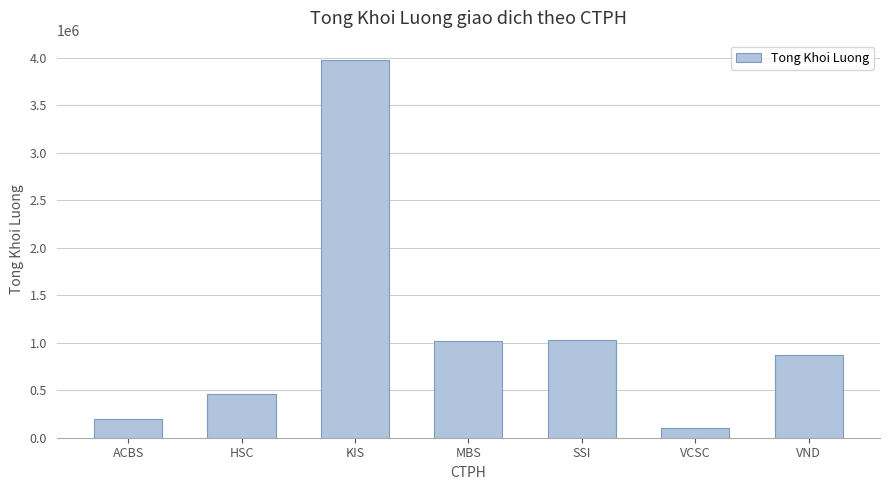

What is the change in value from ACBS to VCSC?

-92300